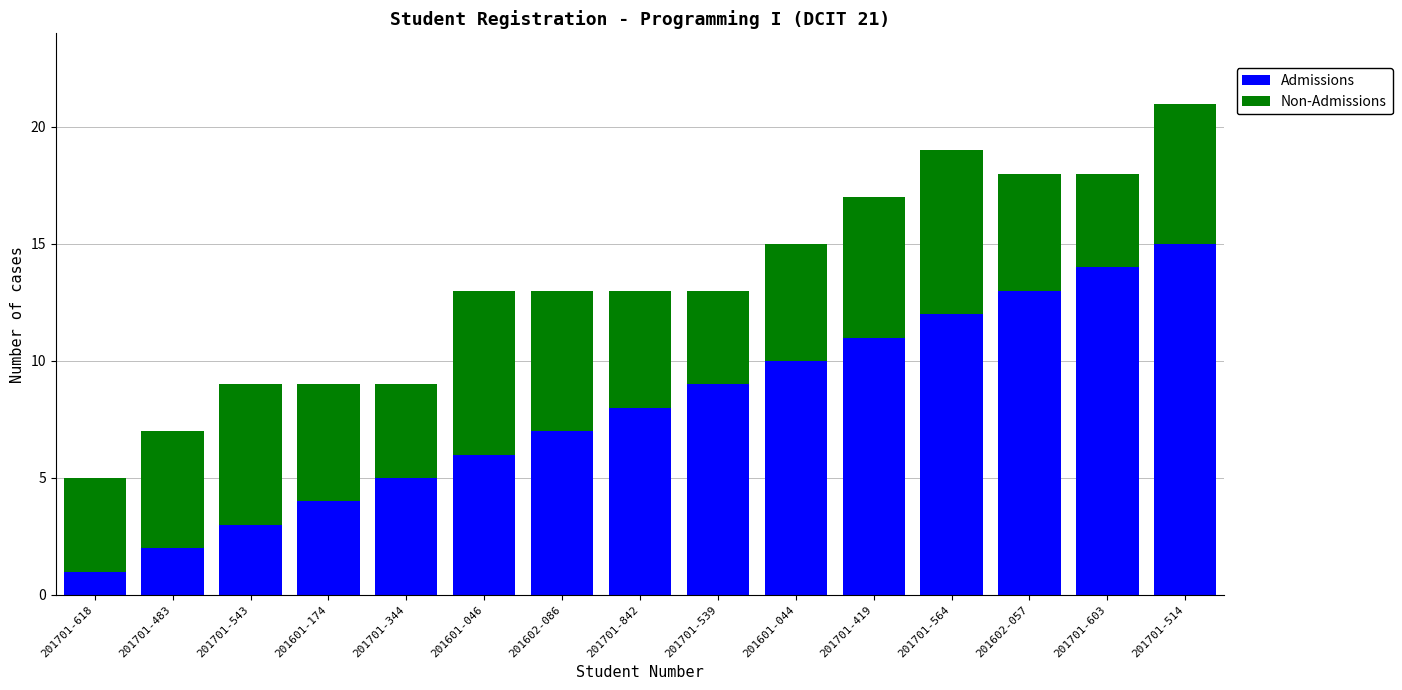

How many series are shown in this chart?

2